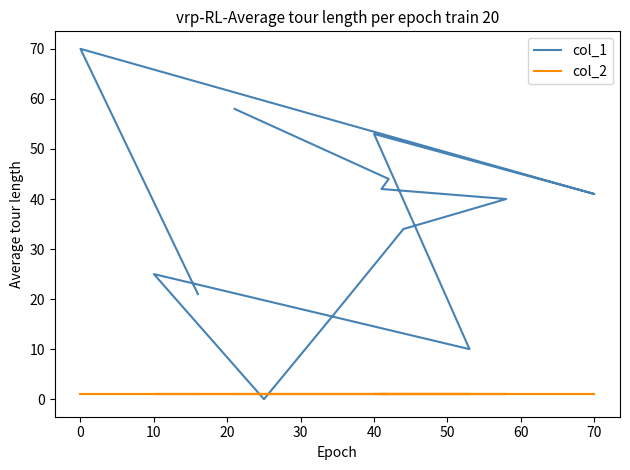

True or false: col_2 and col_1 intersect in this chart.

True